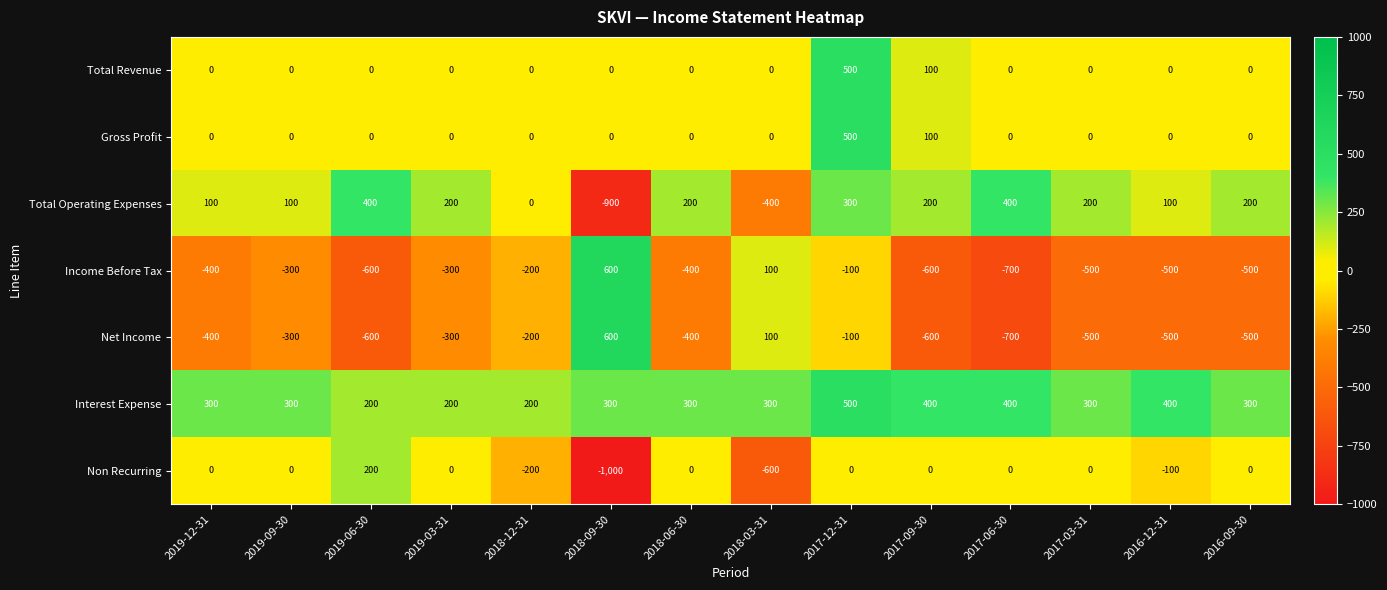

Which series has the largest total across all categories?

Interest Expense